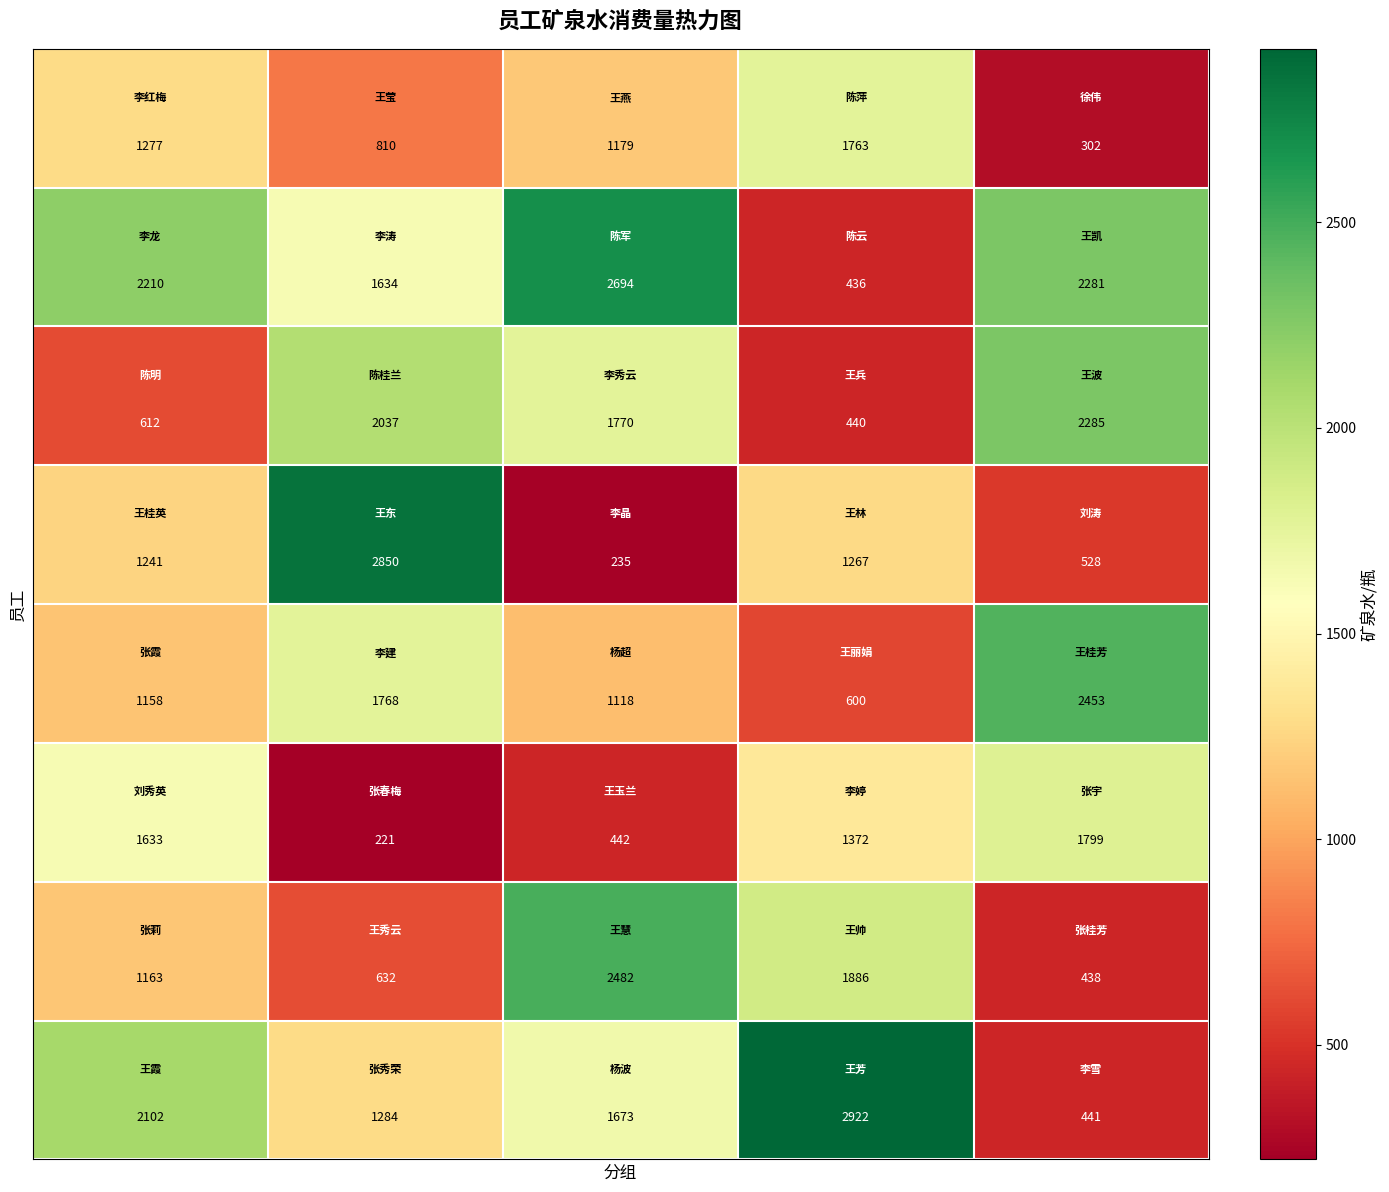

At how many categories does at least one series exceed 1760?

5